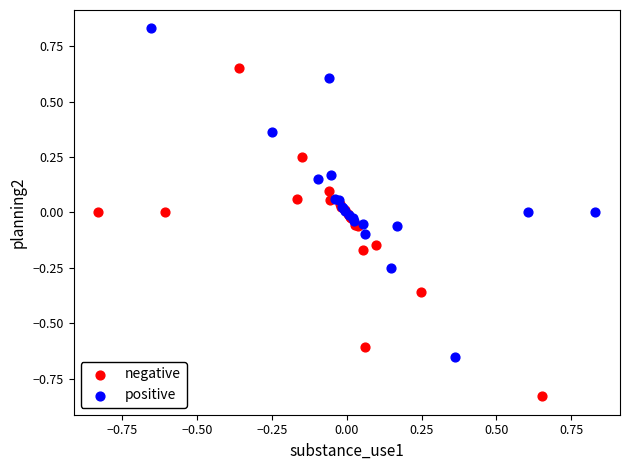

Which series reaches the minimum Y coordinate?

negative